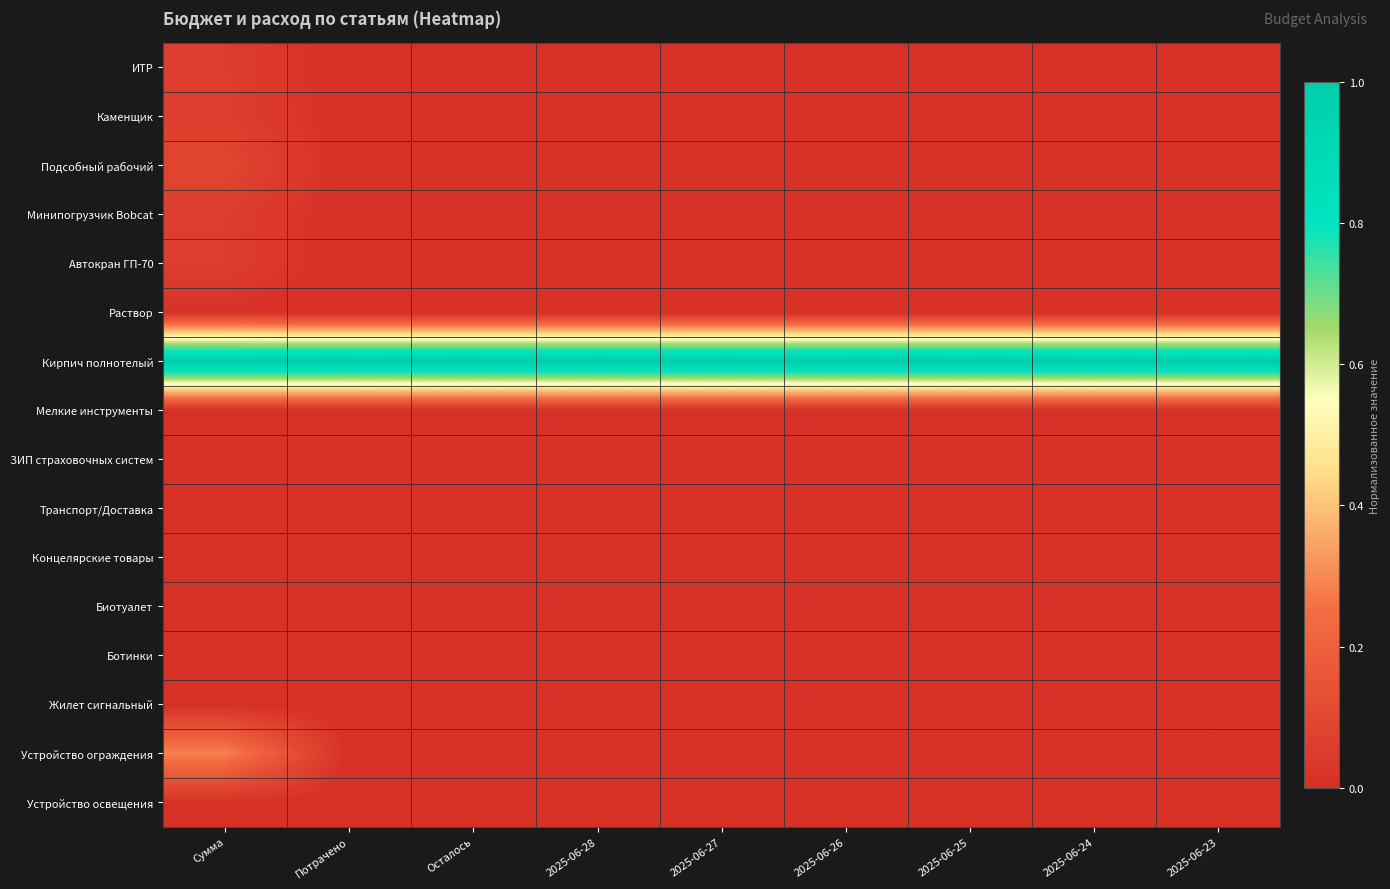

What is the total value across all series at 2025-06-26?

1.0